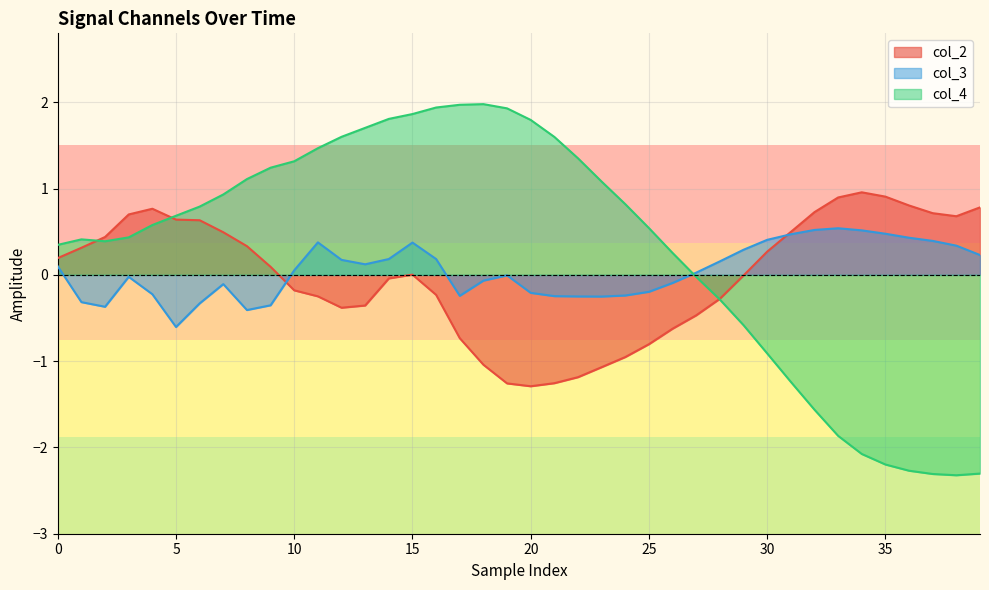

How many interior local peaks does the col_4 series have?

2